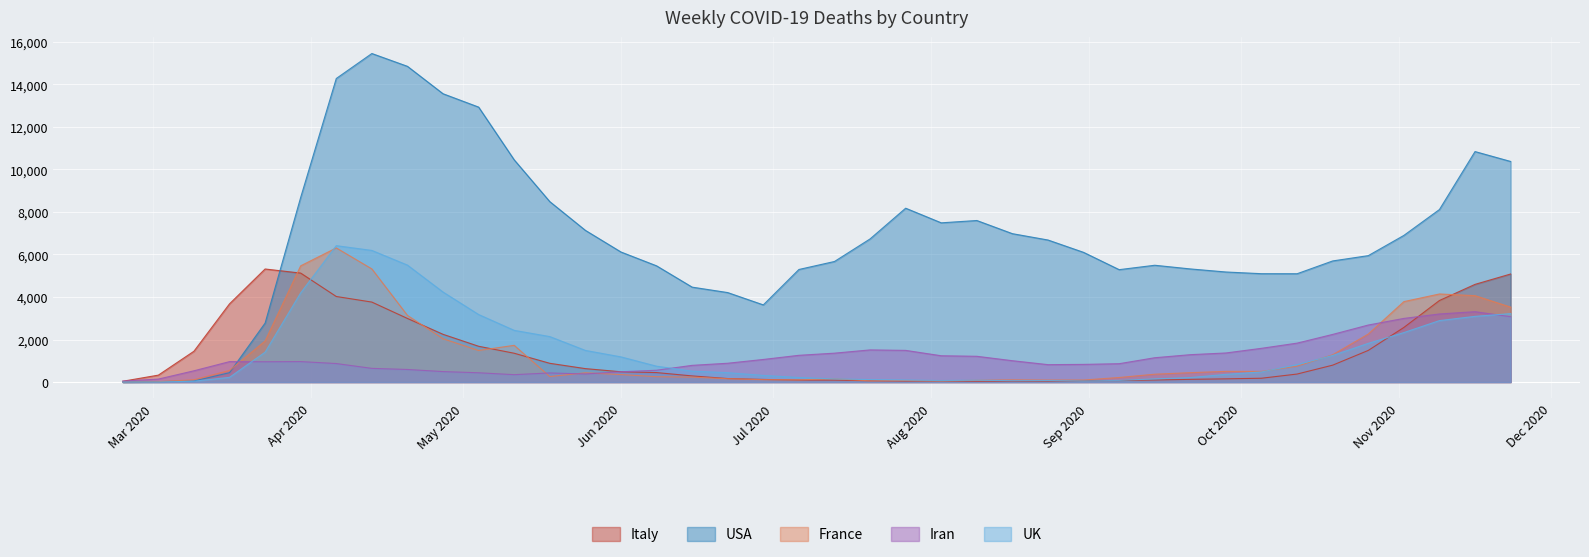

Rank the series by their maximum value, from lowest to highest.

Iran, Italy, France, UK, USA